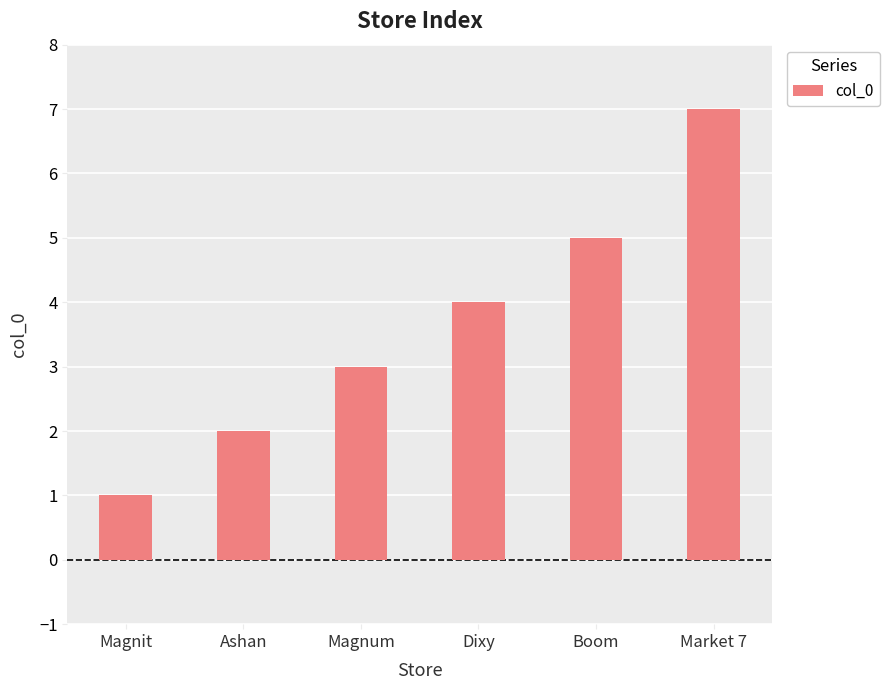

What is the ratio of the value at Magnum to the value at Ashan?

1.5